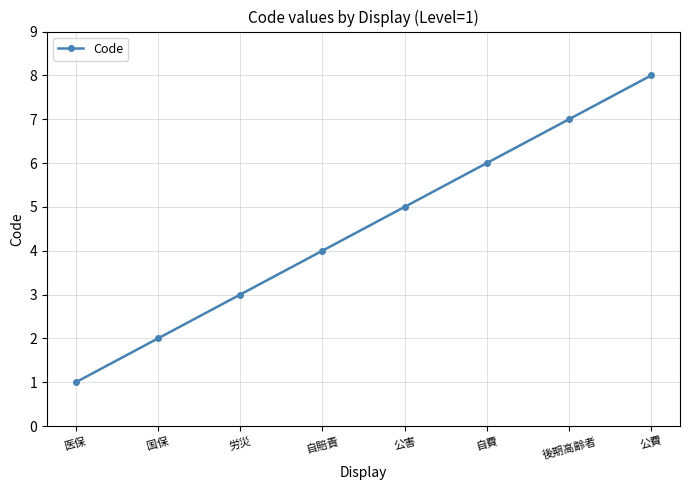

What is the label of the 7th point from the right?

国保